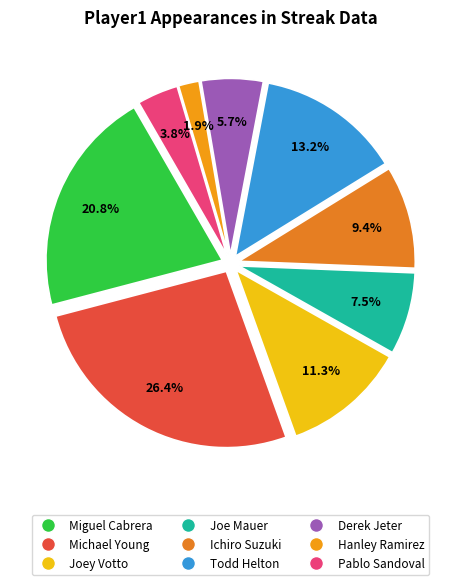

What is the largest slice in the pie chart?

Michael Young